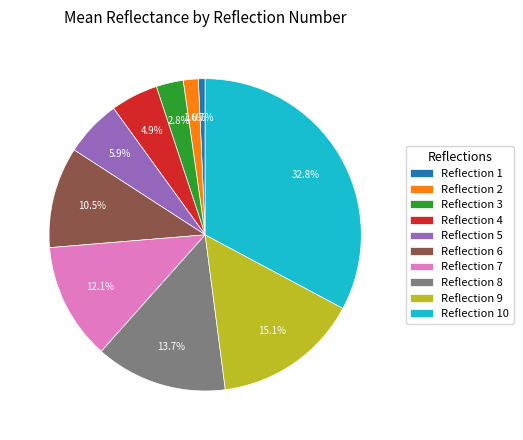

Rank the categories by value from highest to lowest.

Reflection 10, Reflection 9, Reflection 8, Reflection 7, Reflection 6, Reflection 5, Reflection 4, Reflection 3, Reflection 2, Reflection 1